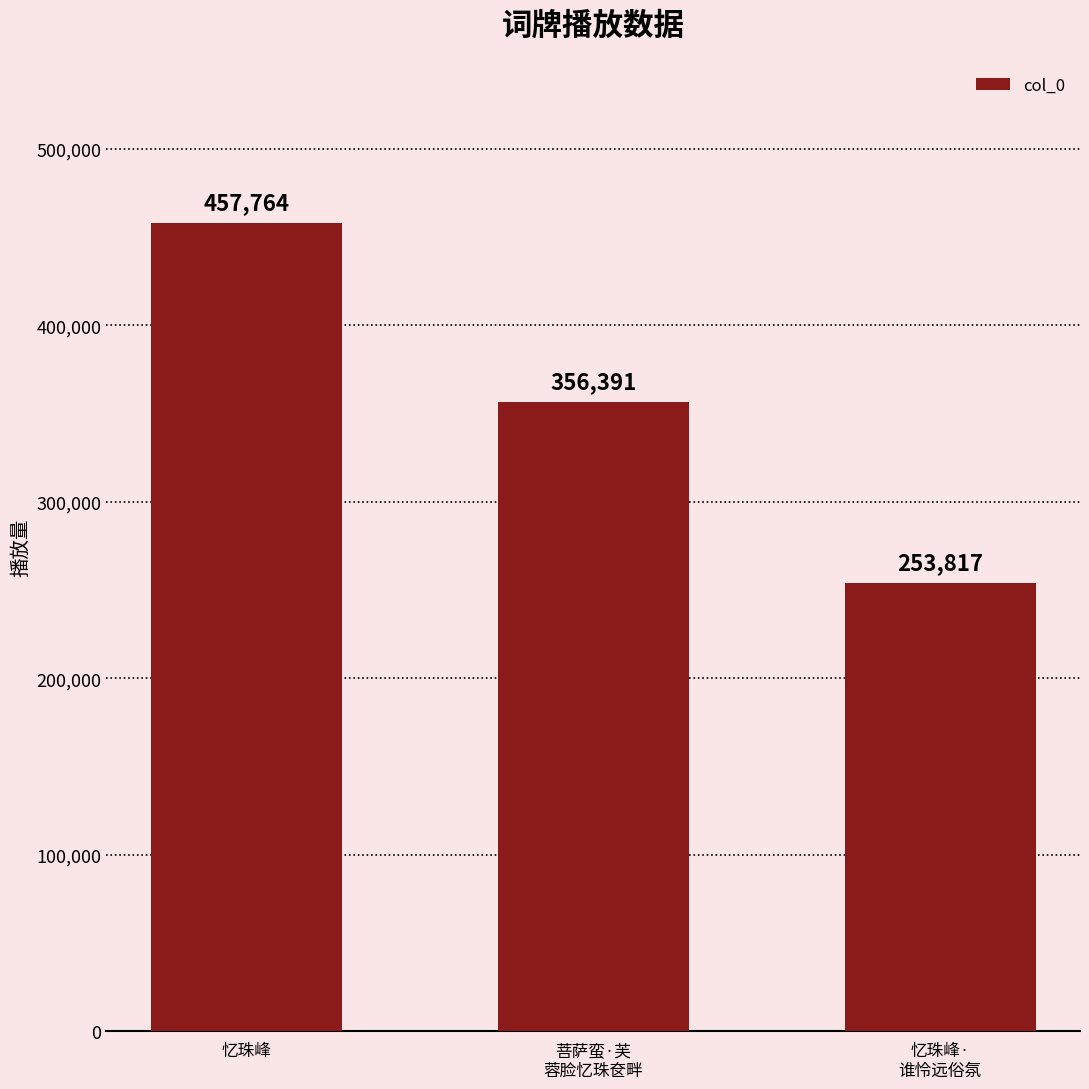

List the labels in order of value, smallest first.

忆珠峰·
谁怜远俗氛, 菩萨蛮·芙
蓉脸忆珠奁畔, 忆珠峰